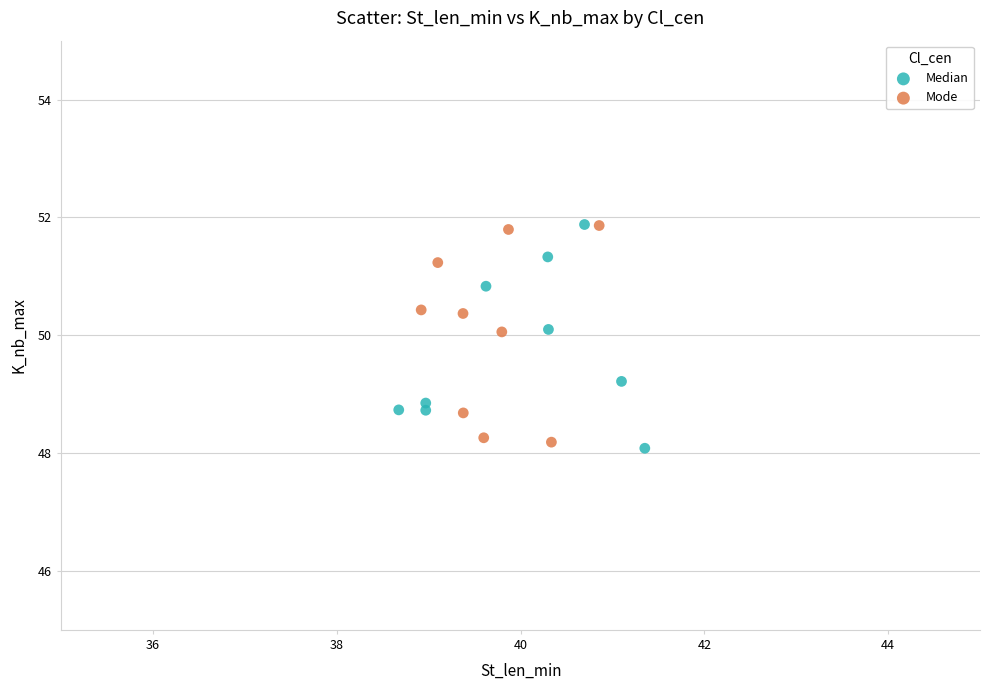

What are all the series names shown in the legend?

Median, Mode